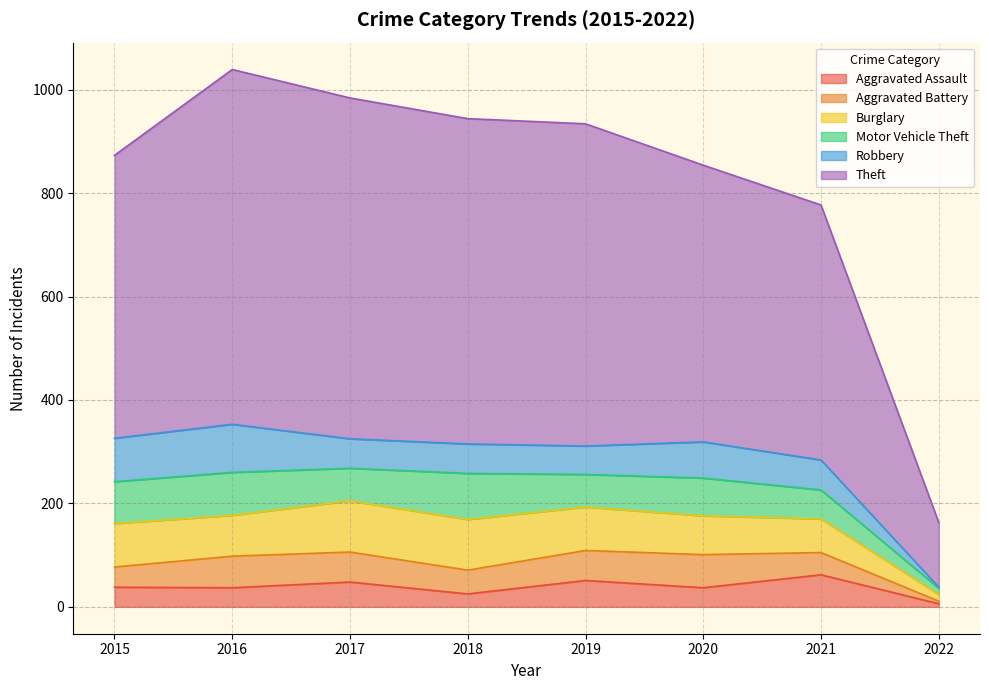

True or false: Burglary and Aggravated Battery intersect in this chart.

False